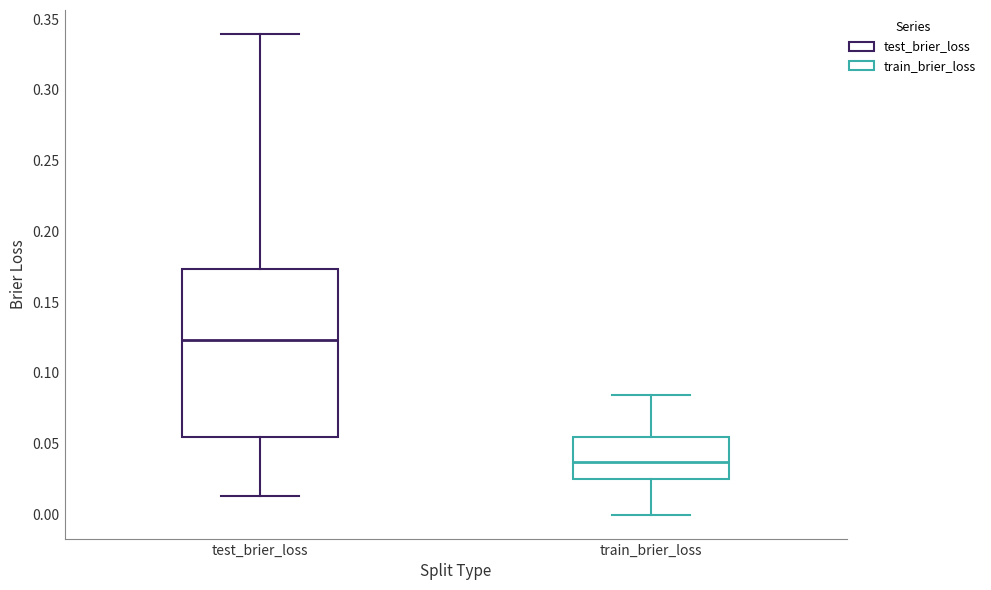

Which box has the lowest median line?

train_brier_loss